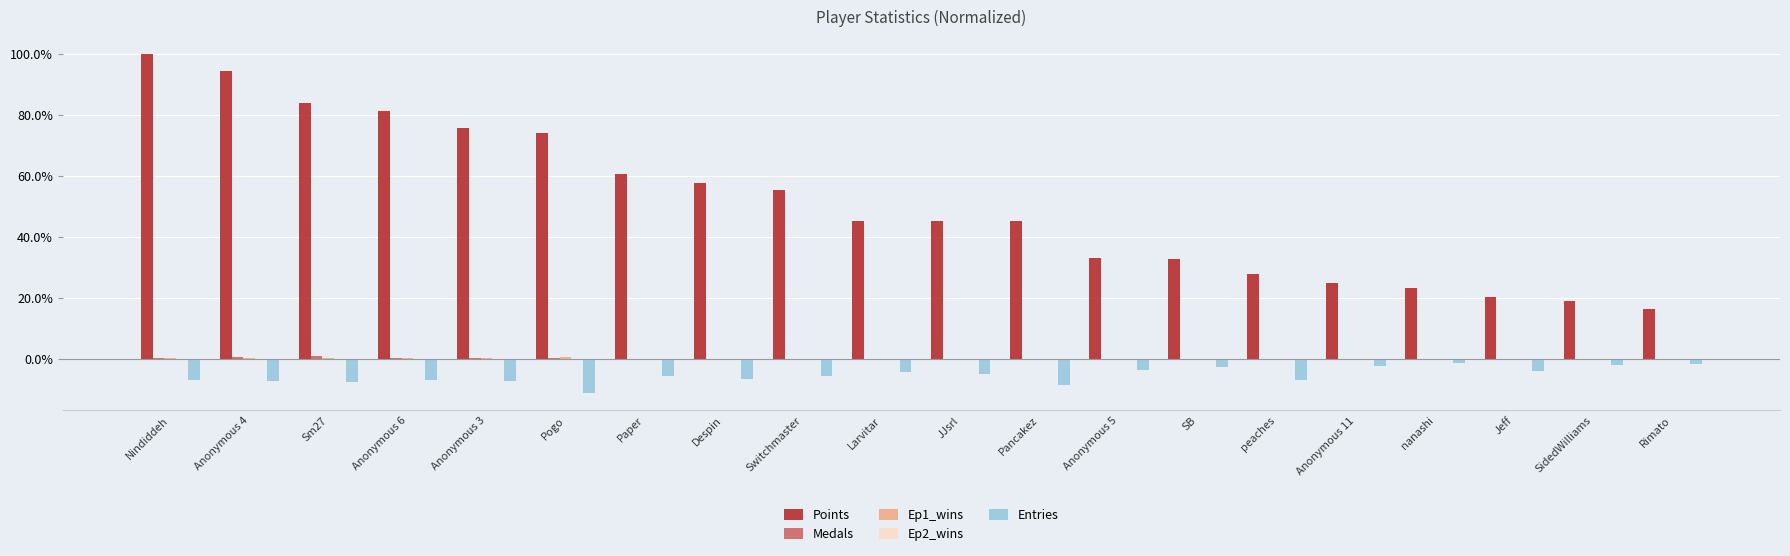

Where is Points nearest to the value 0?

Rimato